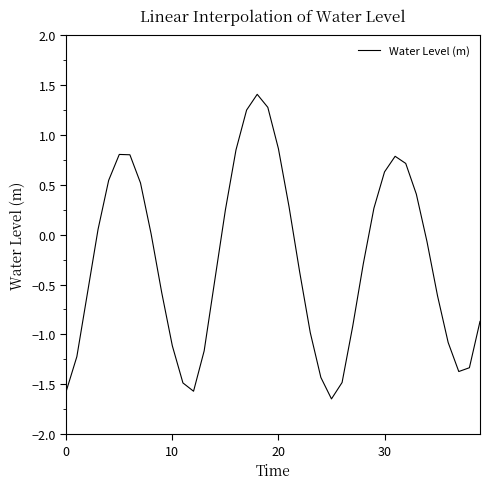

What is the maximum value shown in the chart?

1.4